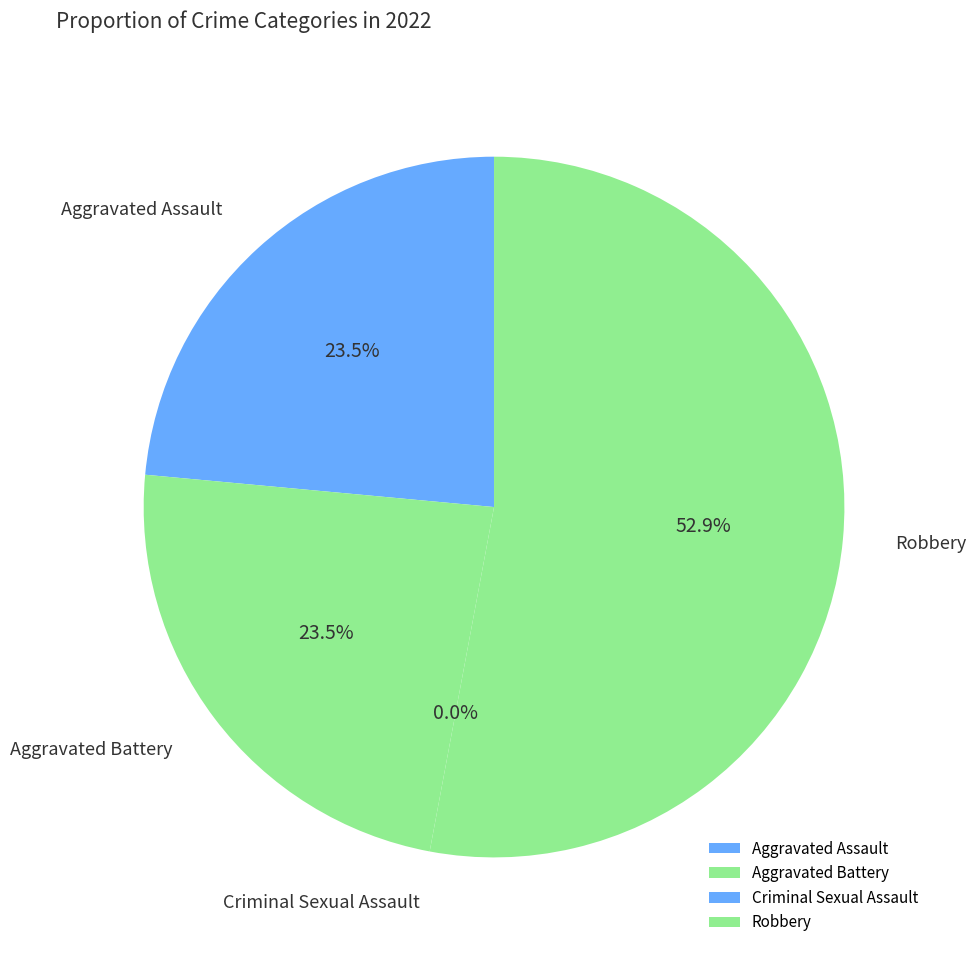

True or false: Aggravated Assault accounts for 24% of the total.

True